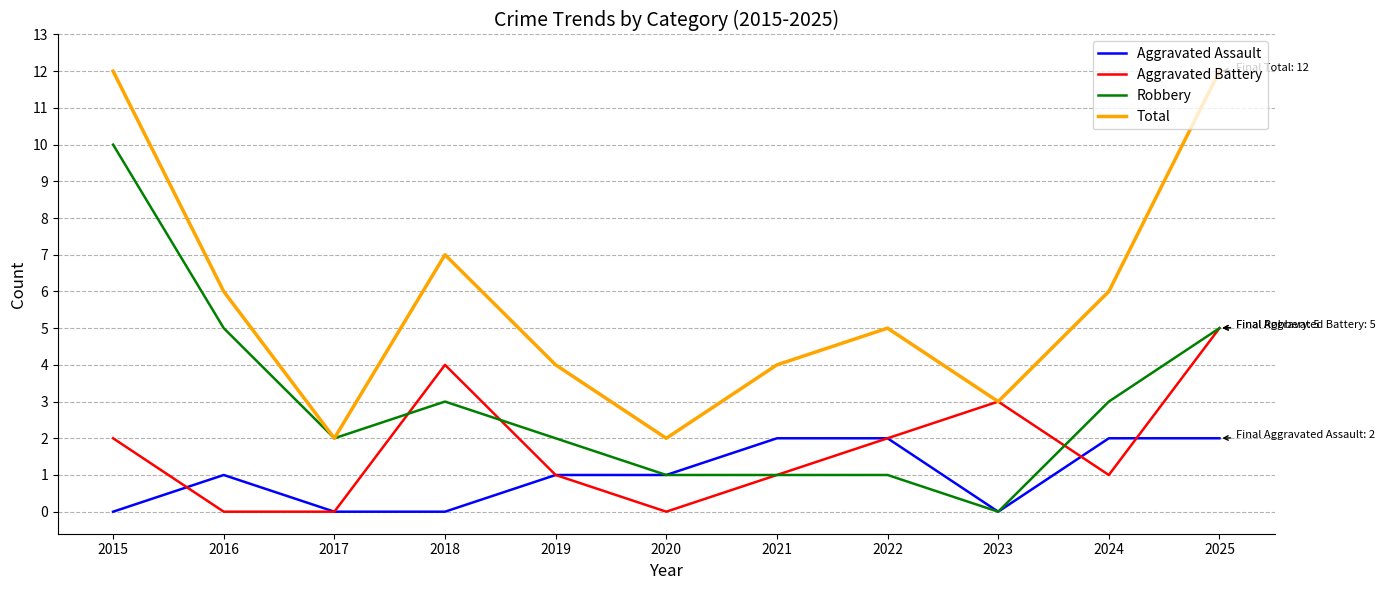

True or false: Total and Aggravated Assault cross at least once.

False